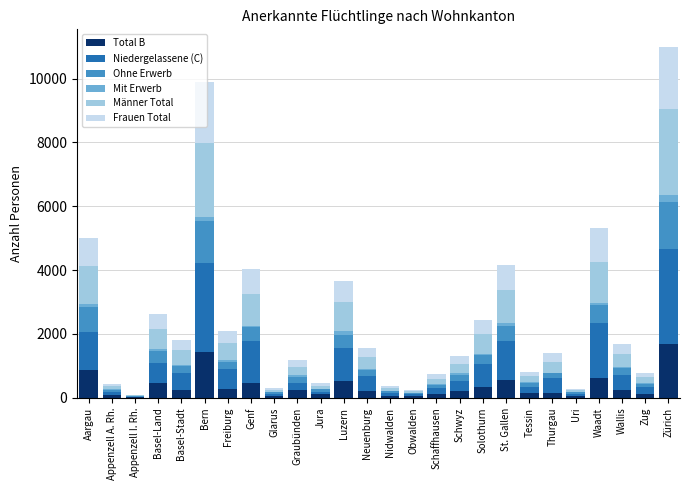

What is the highest value of the Total B series?

1700